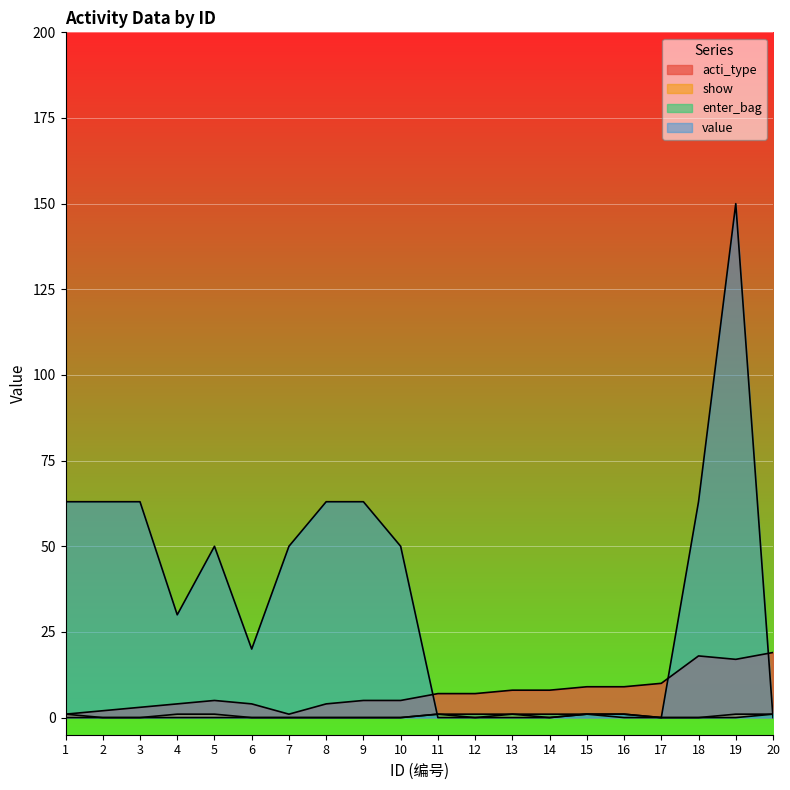

Reading left to right, list all the values displayed in this chart.

acti_type: 1=1	2=2	3=3	4=4	5=5	6=4	7=1	8=4	9=5	10=5	11=7	12=7	13=8	14=8	15=9	16=9	17=10	18=18	19=17	20=19
show: 1=1	2=0	3=0	4=1	5=1	6=0	7=0	8=0	9=0	10=0	11=1	12=0	13=1	14=0	15=1	16=0	17=0	18=0	19=1	20=1
enter_bag: 1=0	2=0	3=0	4=0	5=0	6=0	7=0	8=0	9=0	10=0	11=1	12=1	13=1	14=1	15=1	16=1	17=0	18=0	19=0	20=1
value: 1=63	2=63	3=63	4=30	5=50	6=20	7=50	8=63	9=63	10=50	11=0	12=0	13=0	14=0	15=1	16=1	17=0	18=63	19=150	20=0